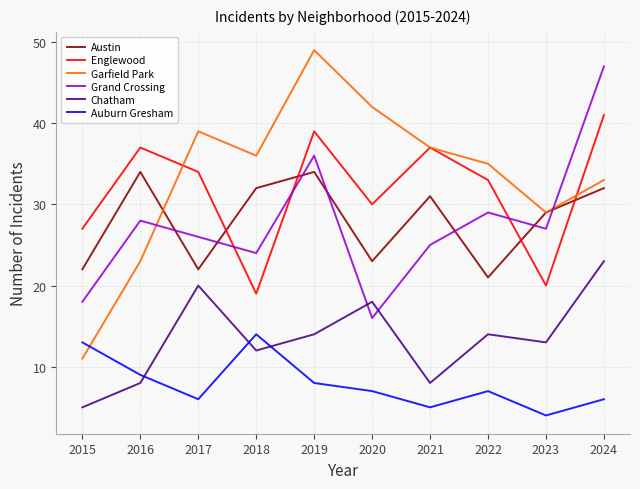

What is the total value across all series at 2021?

143